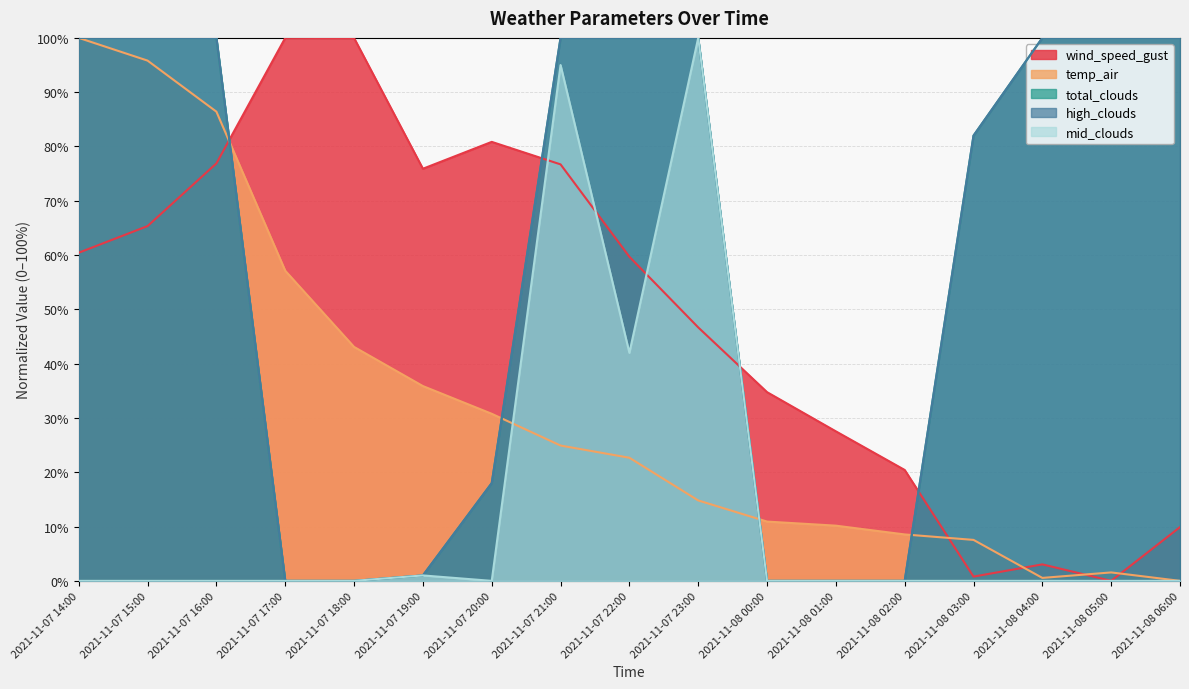

Reading left to right, transcribe all the data shown in this chart.

wind_speed_gust: 60.4	65.3	76.9	100.0	100.0	75.9	80.9	76.7	59.7	46.7	34.8	27.5	20.4	0.8	3.0	0.0	9.9
temp_air: 100.0	95.8	86.4	57.1	43.1	35.9	30.8	24.9	22.7	14.8	10.9	10.2	8.6	7.5	0.5	1.6	0.0
total_clouds: 100.0	100.0	100.0	0.0	0.0	1.0	18.0	100.0	100.0	100.0	0.0	0.0	0.0	82.0	100.0	100.0	100.0
high_clouds: 100.0	100.0	100.0	0.0	0.0	1.0	18.0	100.0	100.0	100.0	0.0	0.0	0.0	82.0	100.0	100.0	100.0
mid_clouds: 0.0	0.0	0.0	0.0	0.0	1.0	0.0	95.0	42.0	100.0	0.0	0.0	0.0	0.0	0.0	0.0	0.0